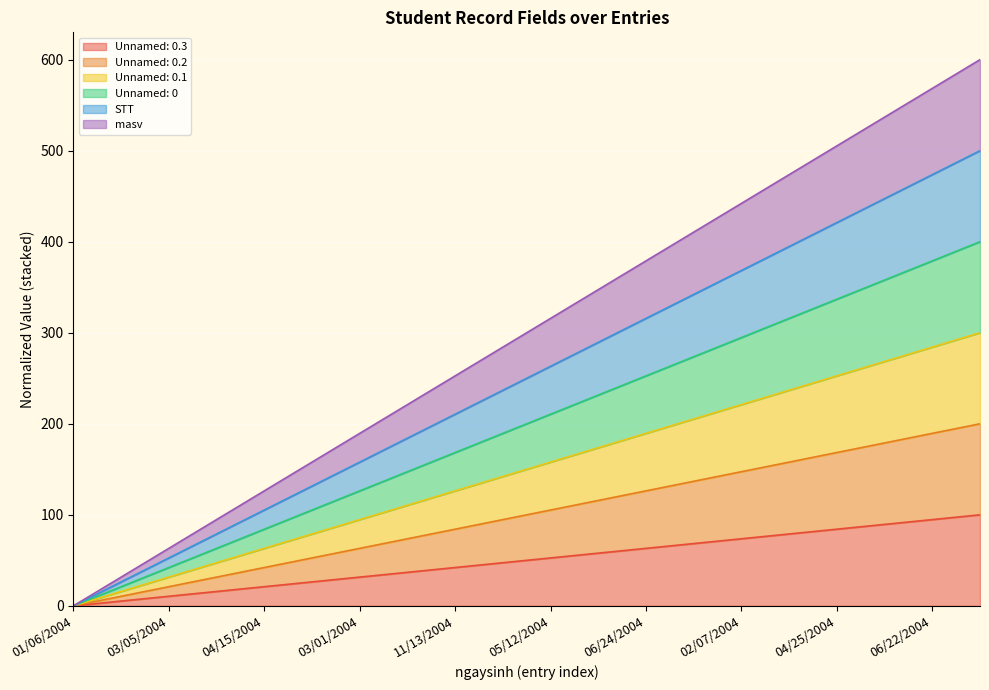

What is the sum of all masv values?

4000.0